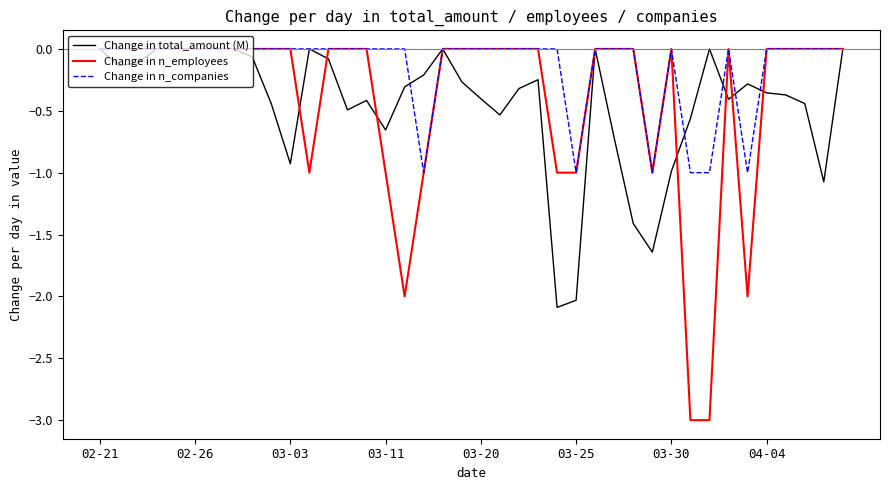

What is the smallest value displayed?

-3.0